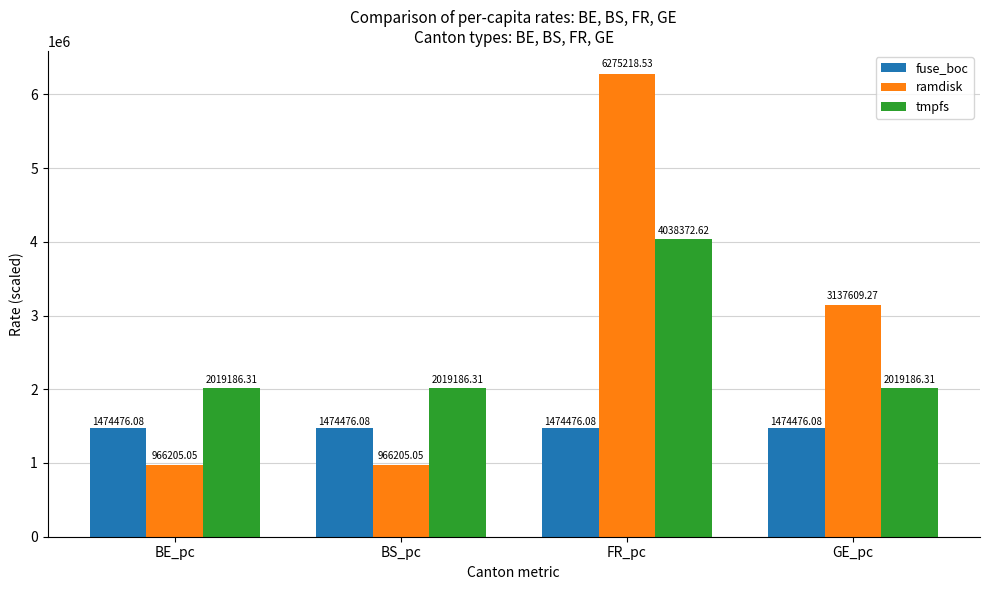

The ramdisk series shows 1316838.2 at BE_pc. True or false?

False